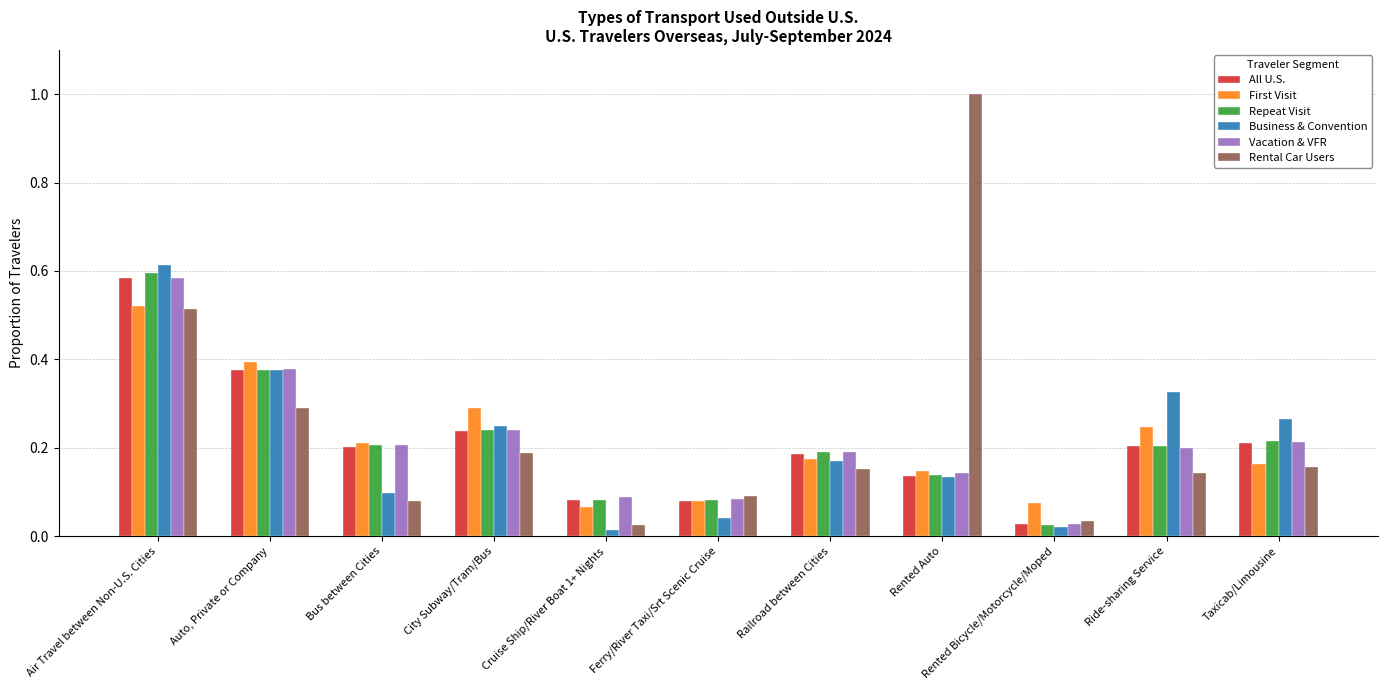

What is the total value across all series at Ride-sharing Service?

1.3